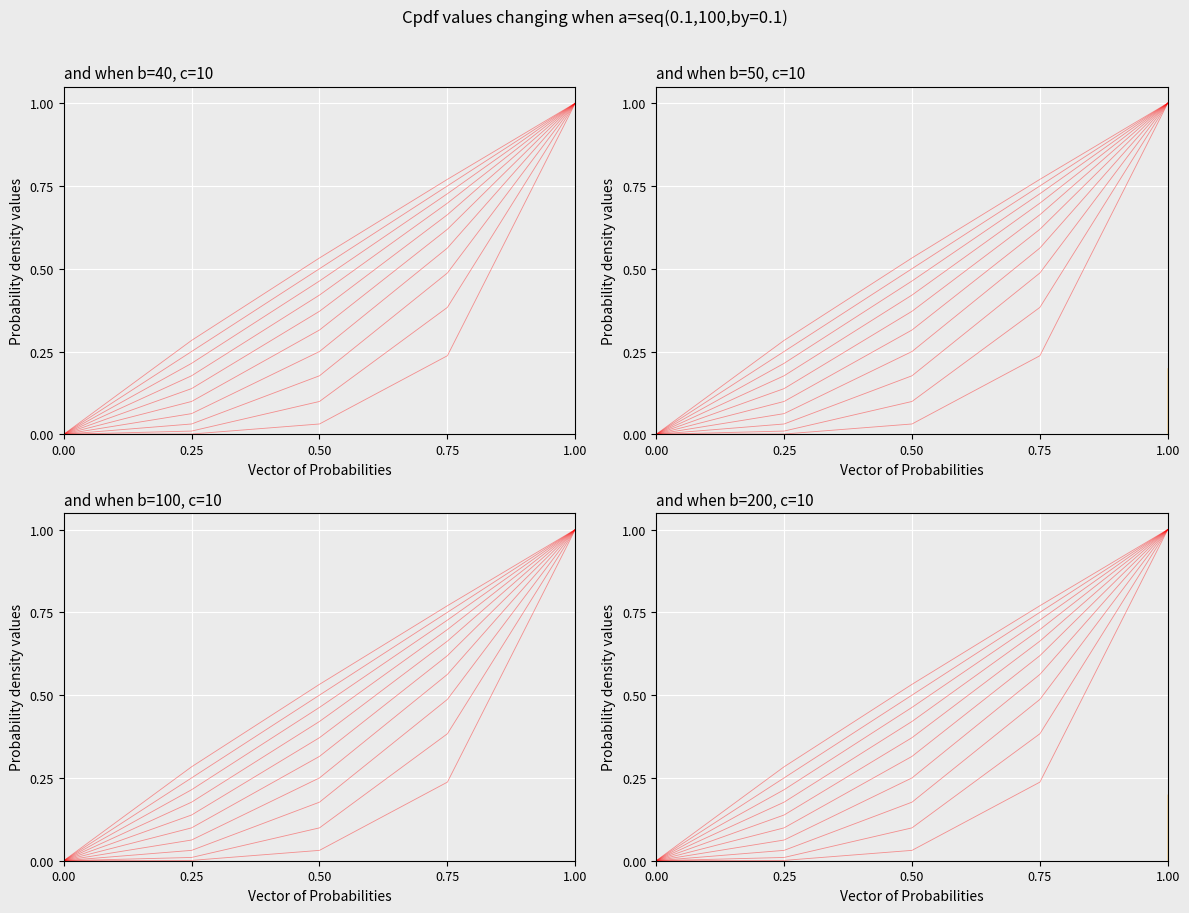

The chart shows a value of 0.0 at 0.00. True or false?

True